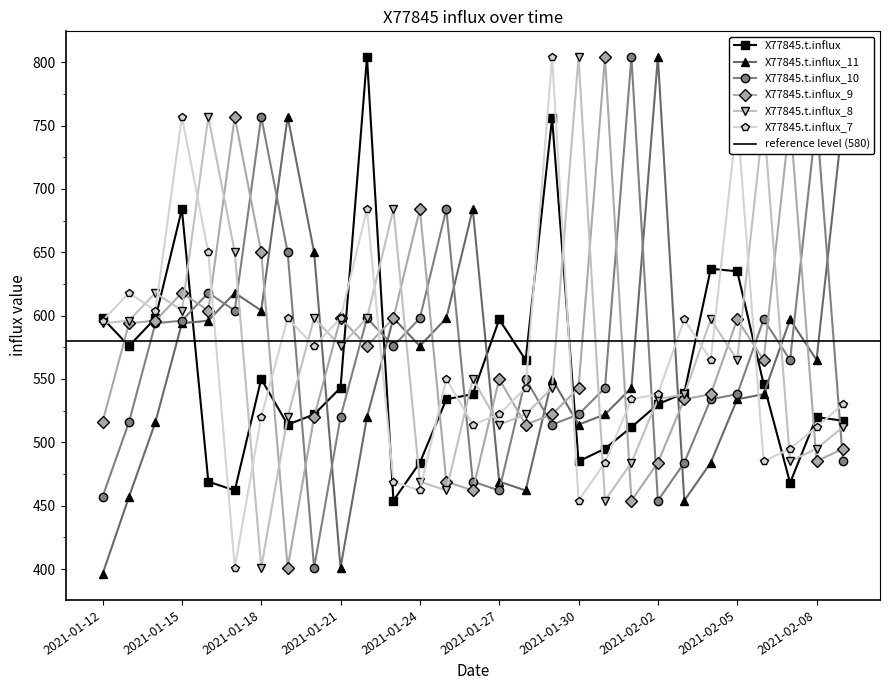

What is the value of the X77845.t.influx_8 point at the 10th from the left?

576